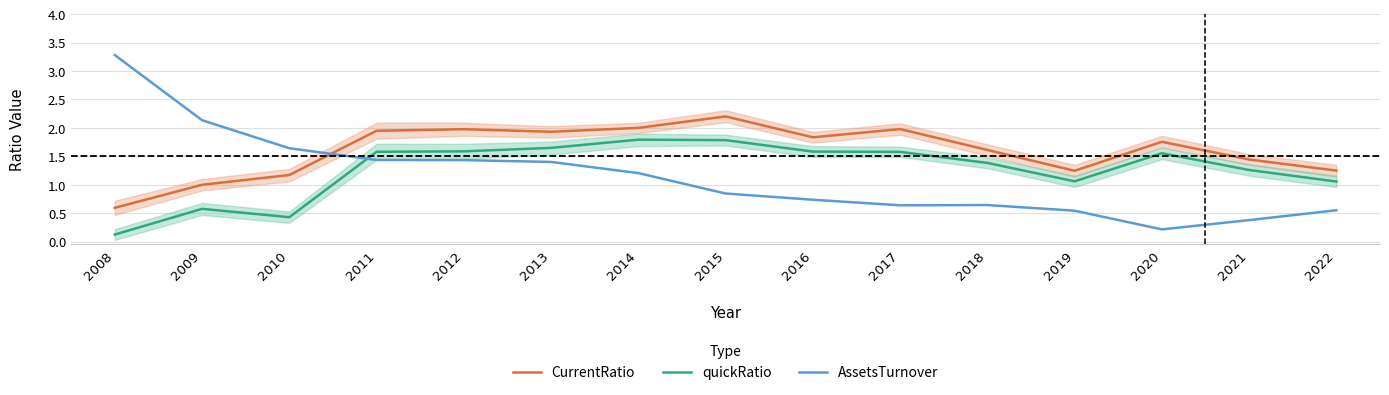

Rank the series by their average value, from lowest to highest.

AssetsTurnover, quickRatio, CurrentRatio